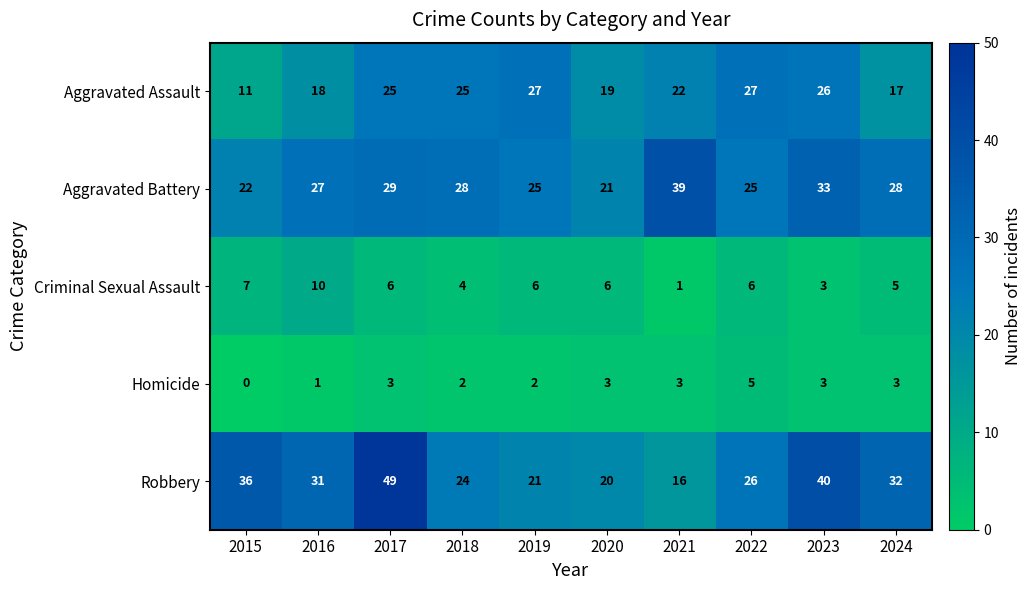

The value of Homicide at 2021 is 5. True or false?

False